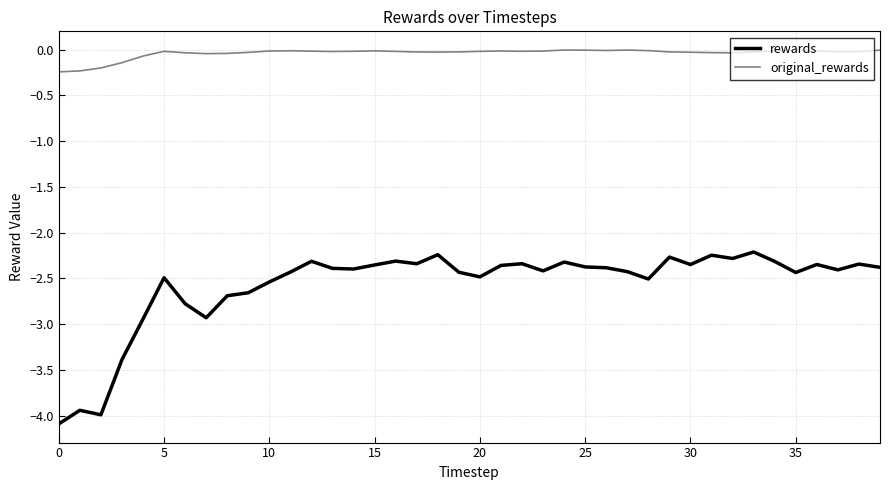

Which series has the largest range (max minus min)?

rewards